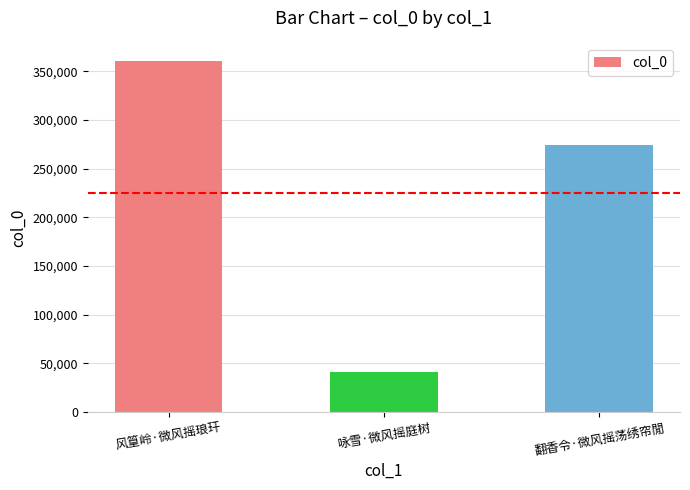

Reading right to left, extract all data points from this chart.

273786	41495	360524